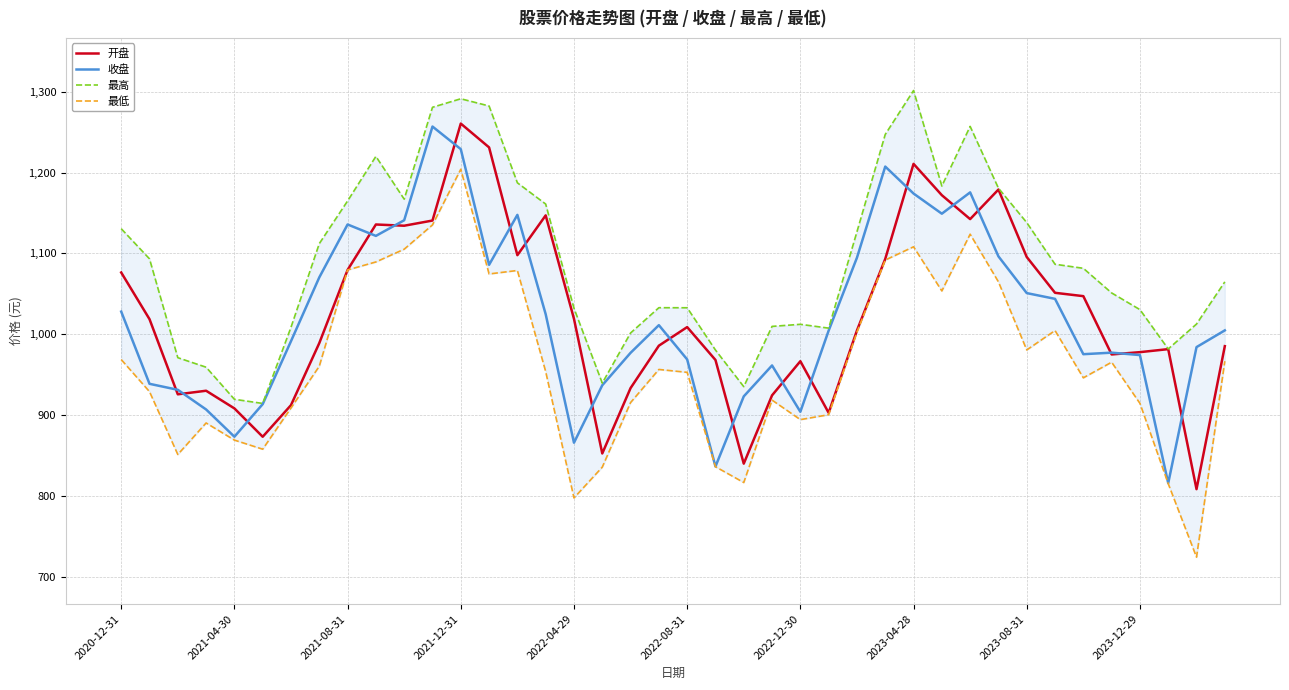

Is it true that 收盘 equals 1700.5 at 2021-08-31?

False